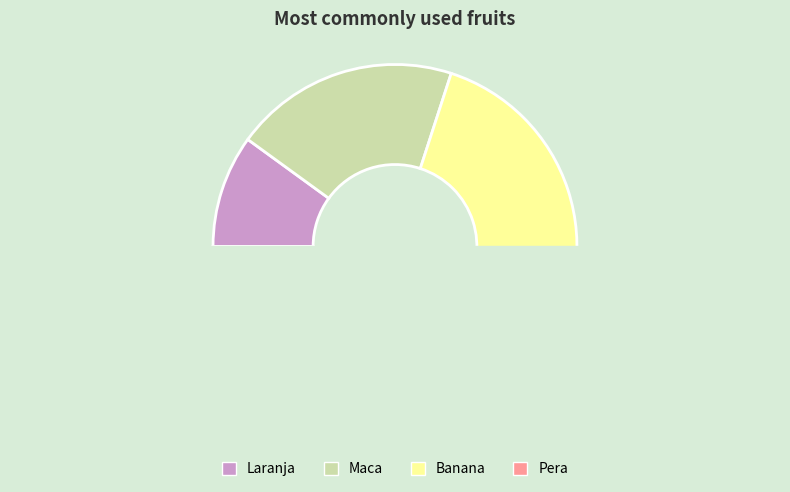

The Pera slice represents 52% of the pie. True or false?

False